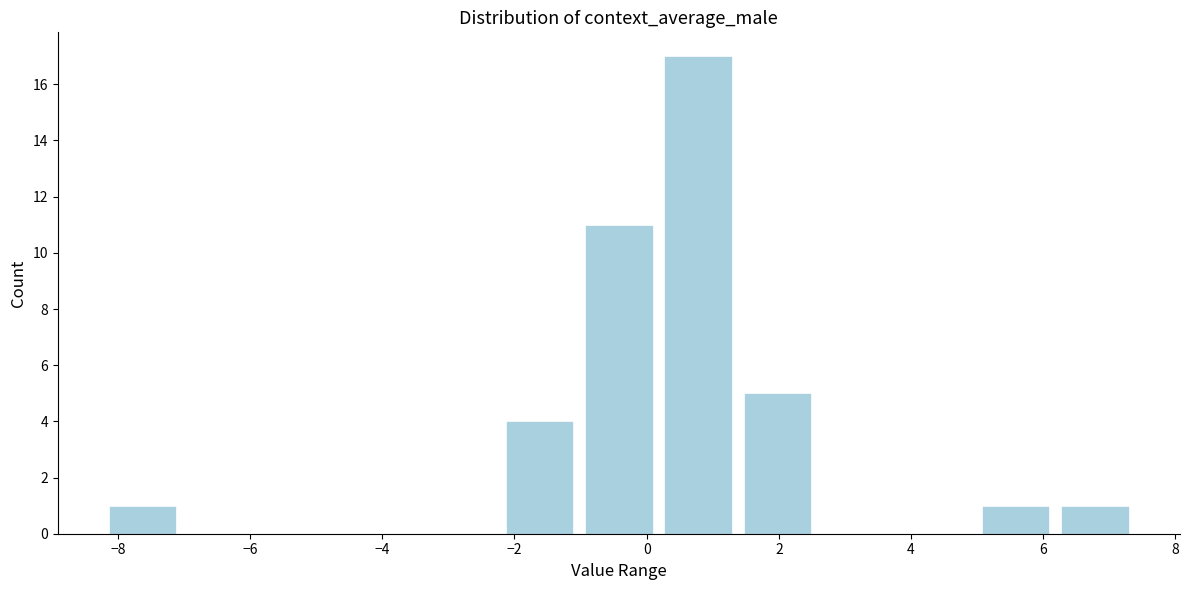

Over which range of the x-axis is the bar tallest?

0.2 to 1.4